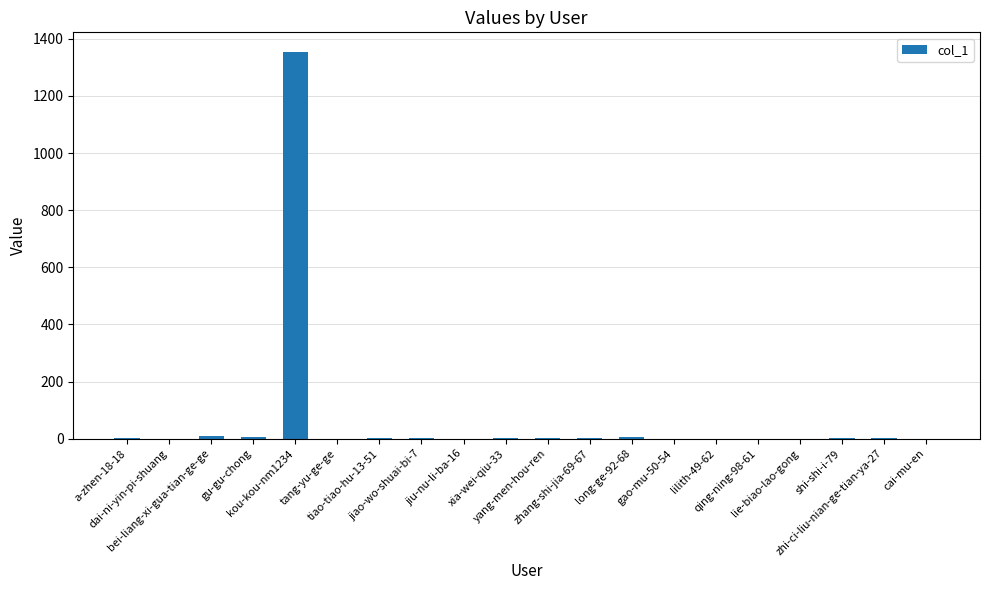

What is the maximum value shown in the chart?

1355